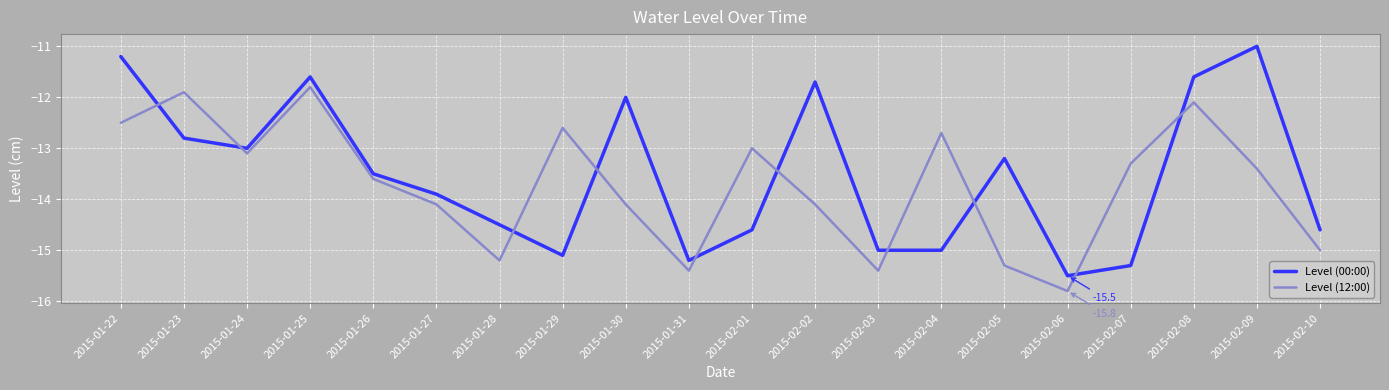

Where do Level (12:00) and Level (00:00) first cross each other?

2015-01-22 and 2015-01-23